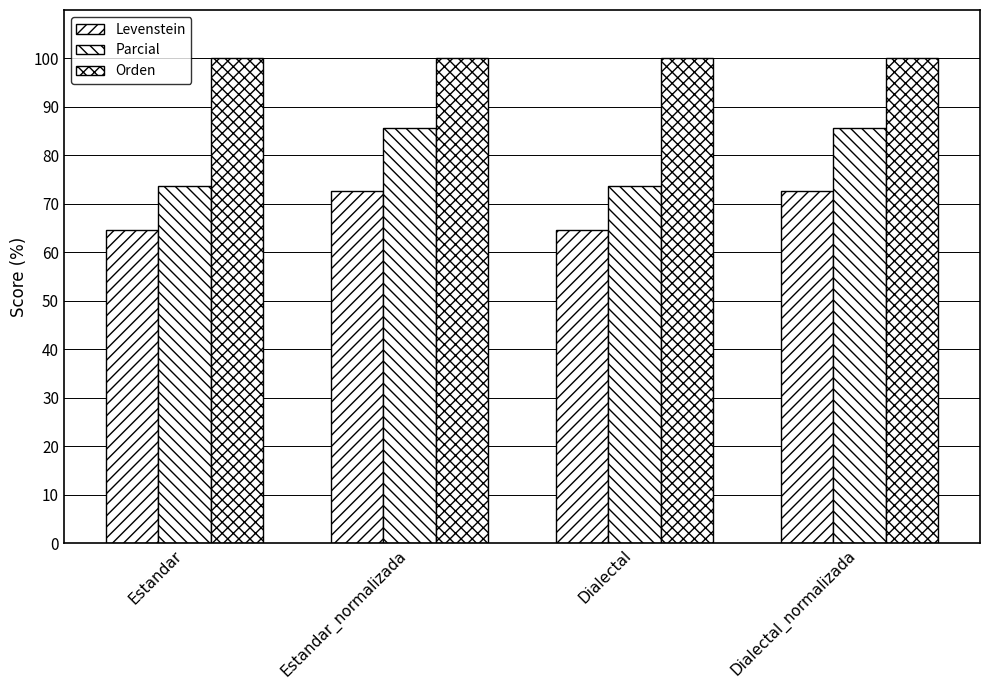

What is the sum of the Parcial values at Dialectal_normalizada and Estandar_normalizada?

171.4